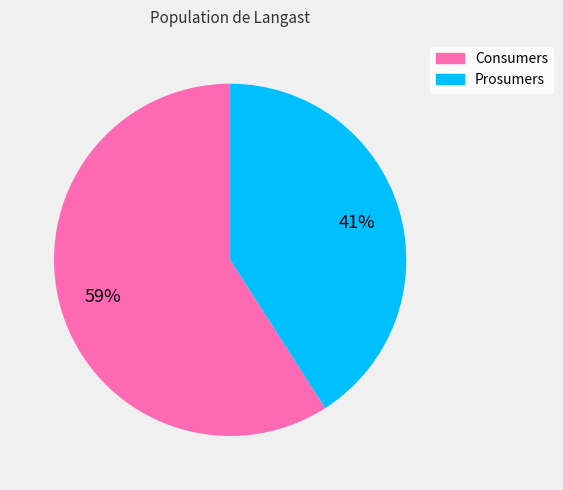

The Prosumers slice represents 34% of the pie. True or false?

False